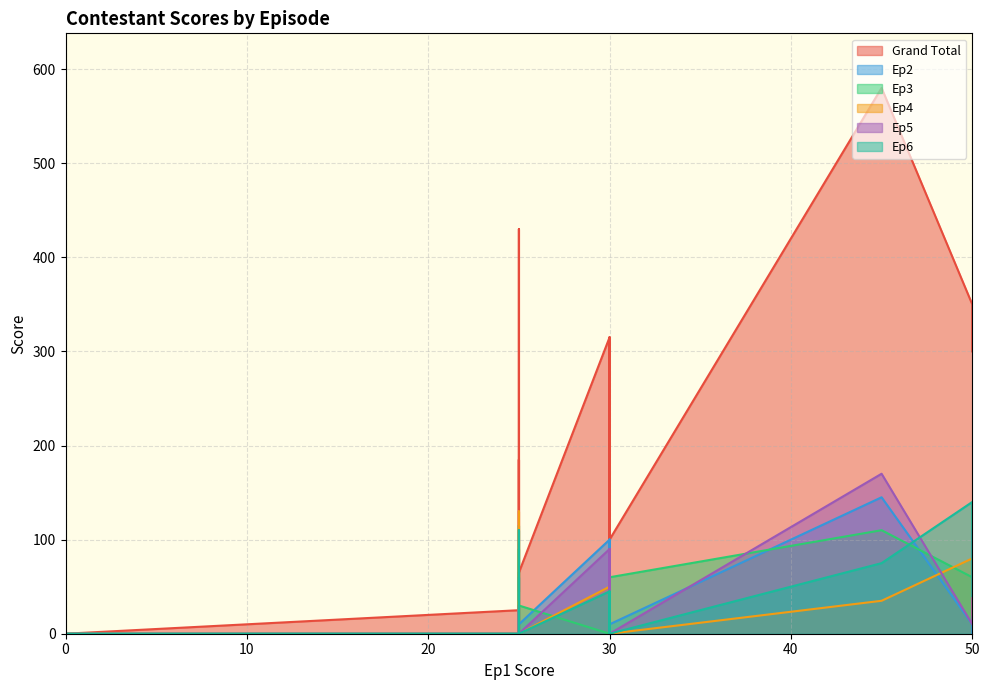

Reading left to right, extract all data points from this chart.

Grand Total: 30=100	30=315	0=0	50=350	25=25	25=65	50=300	45=580	30=315	25=430	25=150	25=65	25=45	25=25	25=185	25=150	30=100	30=315	25=25	25=65
Ep2: 30=10	30=100	0=0	50=10	25=0	25=10	50=0	45=145	30=100	25=20	25=60	25=10	25=20	25=0	25=10	25=60	30=10	30=100	25=0	25=10
Ep3: 30=60	30=0	0=0	50=60	25=0	25=30	50=80	45=110	30=0	25=115	25=40	25=30	25=0	25=0	25=90	25=40	30=60	30=0	25=0	25=30
Ep4: 30=0	30=50	0=0	50=80	25=0	25=0	50=20	45=35	30=50	25=130	25=25	25=0	25=0	25=0	25=35	25=25	30=0	30=50	25=0	25=0
Ep5: 30=0	30=90	0=0	50=10	25=0	25=0	50=110	45=170	30=90	25=30	25=0	25=0	25=0	25=0	25=25	25=0	30=0	30=90	25=0	25=0
Ep6: 30=0	30=45	0=0	50=140	25=0	25=0	50=40	45=75	30=45	25=110	25=0	25=0	25=0	25=0	25=0	25=0	30=0	30=45	25=0	25=0